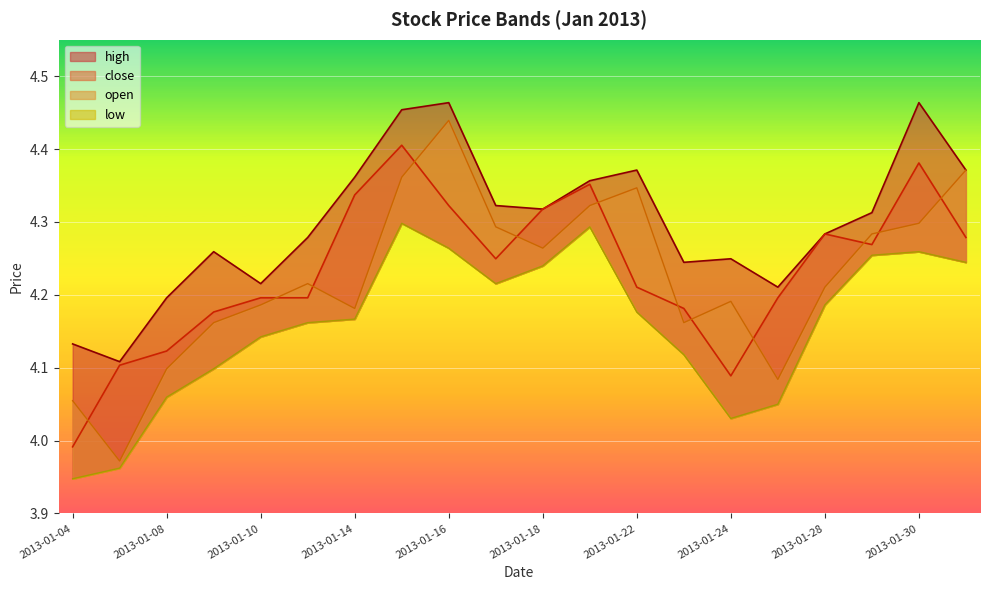

What are all the series names shown in the legend?

high, close, open, low